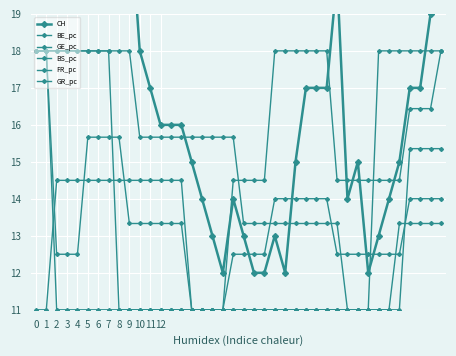

What is the value of the CH point at the 17th from the left?

14.0